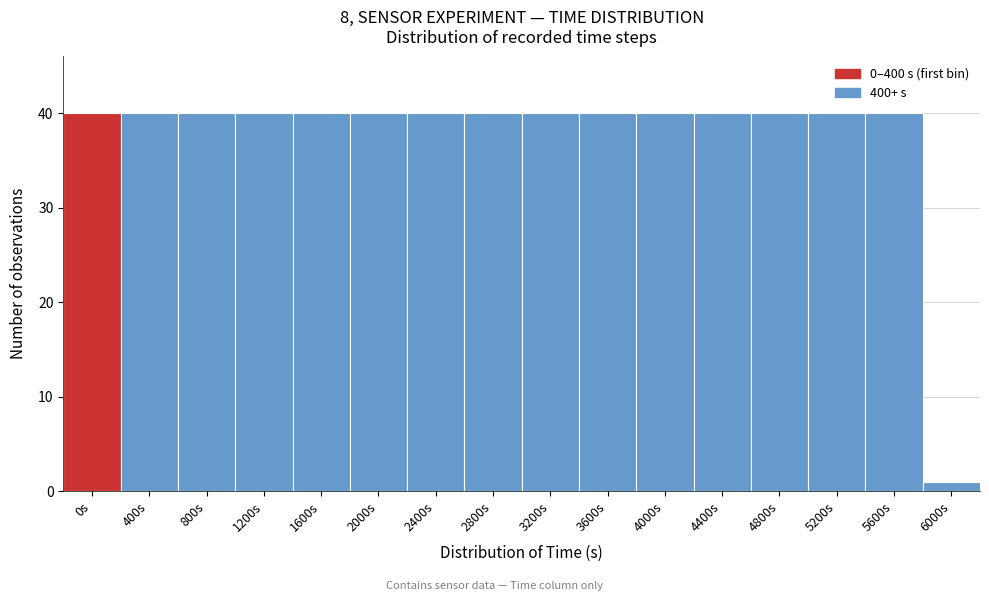

Reading left to right, extract all data points from this chart.

0s=40	400s=40	800s=40	1200s=40	1600s=40	2000s=40	2400s=40	2800s=40	3200s=40	3600s=40	4000s=40	4400s=40	4800s=40	5200s=40	5600s=40	6000s=1